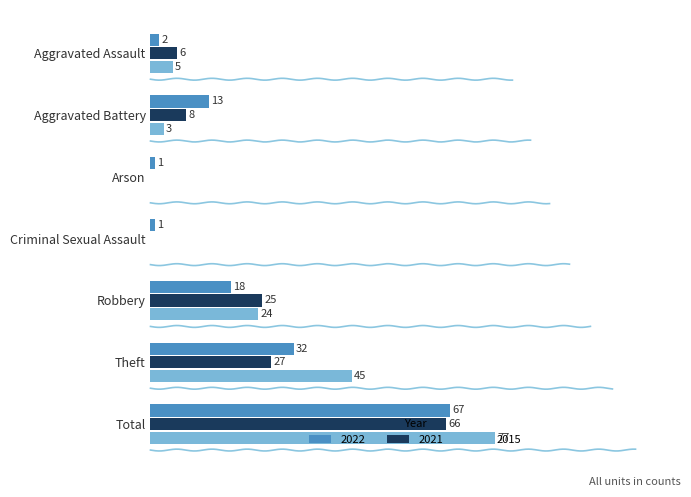

At Aggravated Assault, list the series in order from smallest to largest.

2022, 2015, 2021